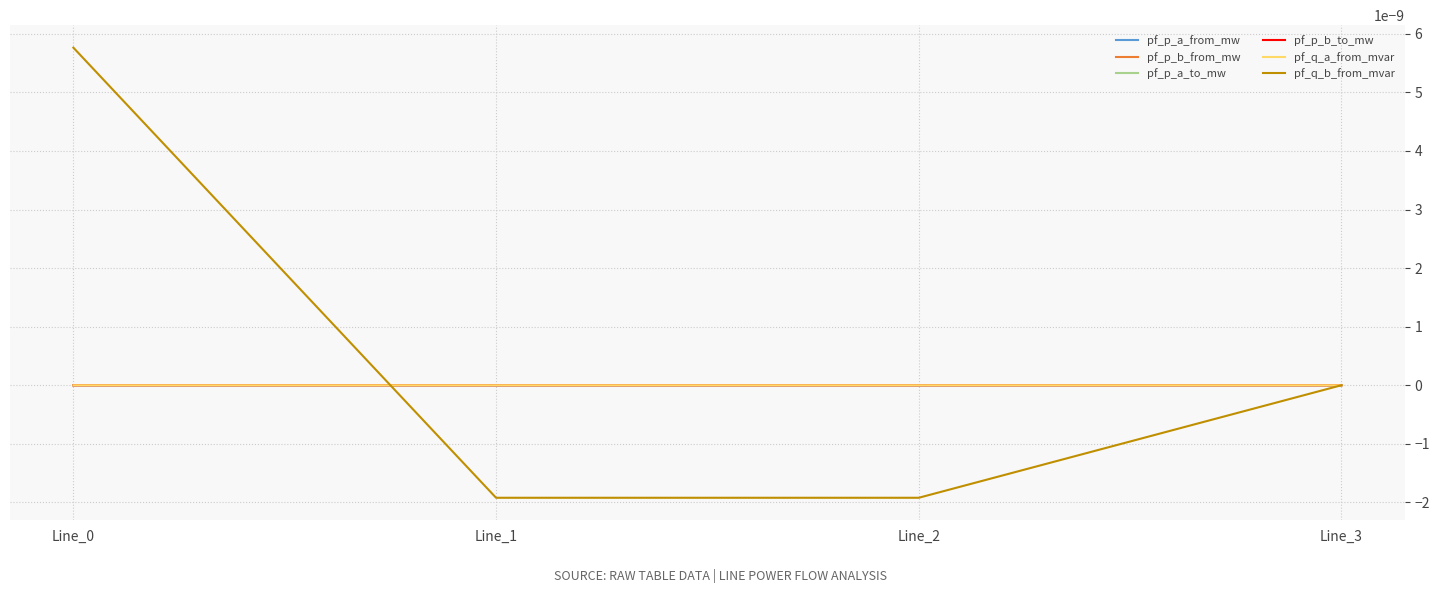

Is this an area chart (filled region under the line)?

No